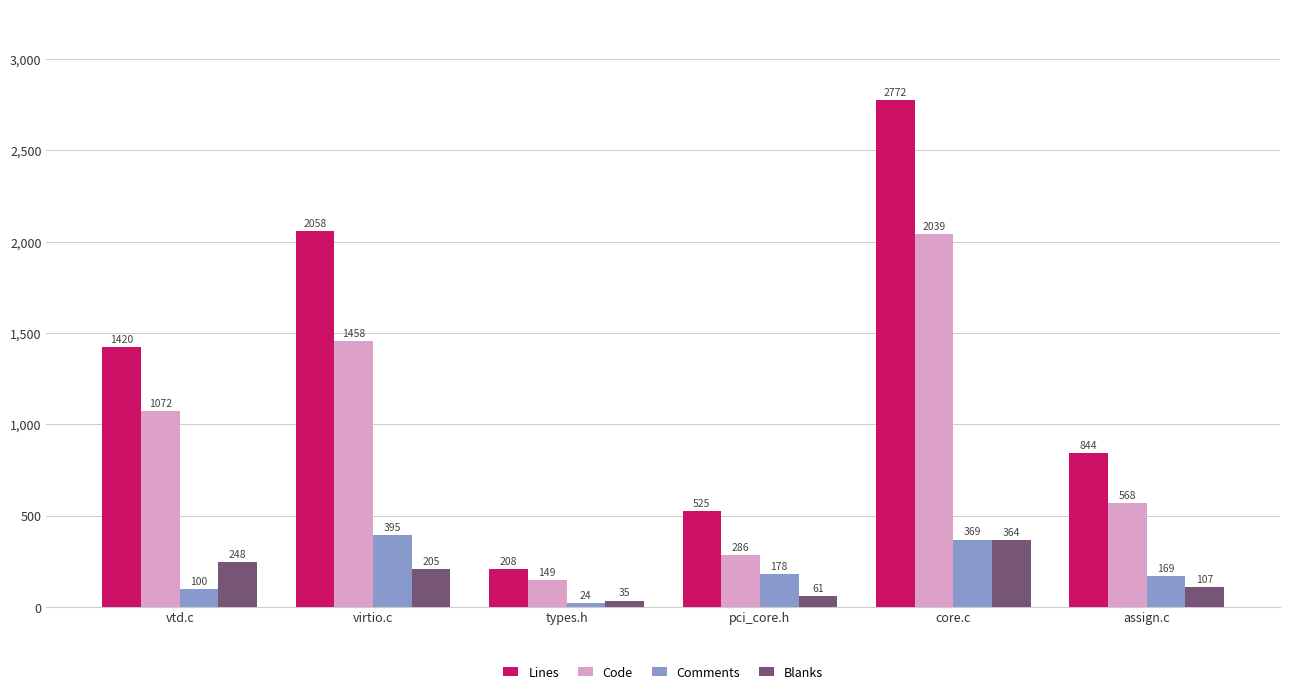

Reading left to right, transcribe all the data shown in this chart.

Lines: 1420	2058	208	525	2772	844
Code: 1072	1458	149	286	2039	568
Comments: 100	395	24	178	369	169
Blanks: 248	205	35	61	364	107